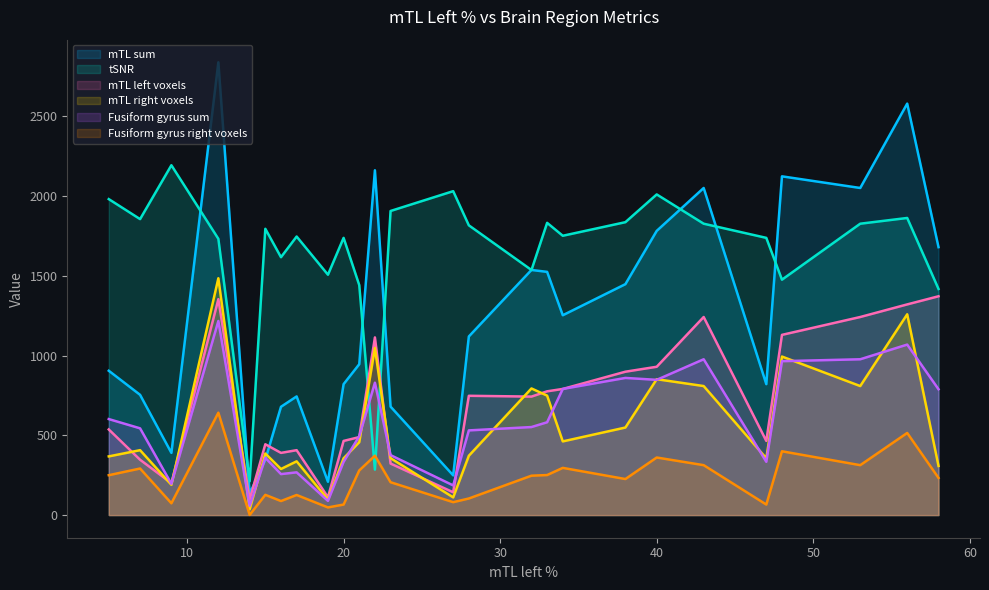

At which category does tSNR reach its first local valley?

7